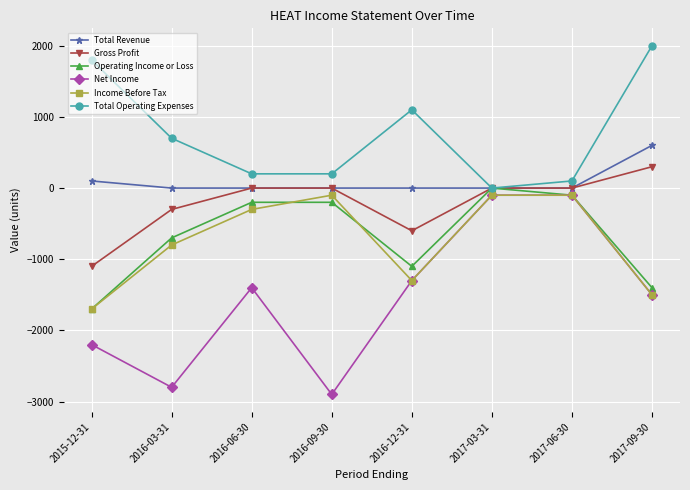

What is the label of the 2nd point from the right?

2017-06-30